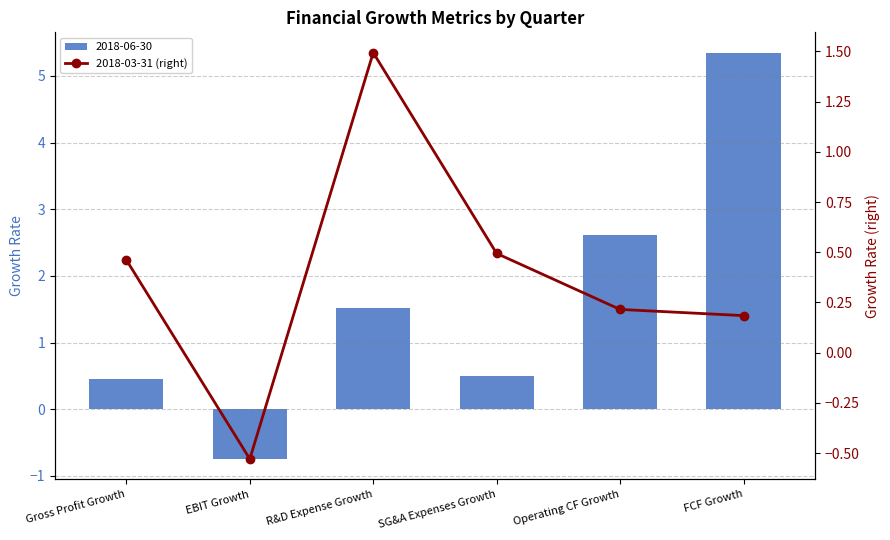

What is the average value?

0.4